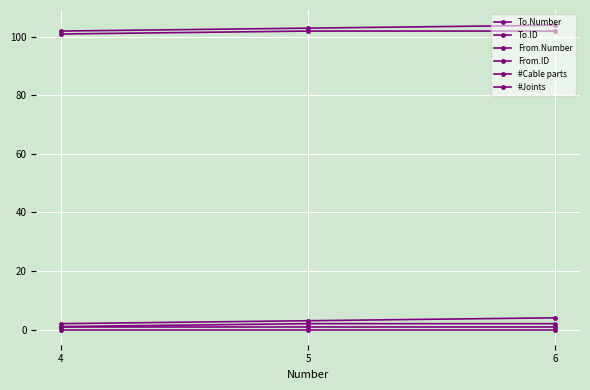

What is the value of the To.ID point at the 2nd from the left?

103